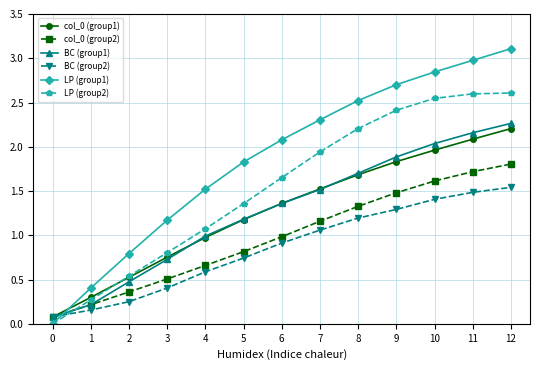

What is the value of the LP (group1) point at the 12th from the left?

3.0